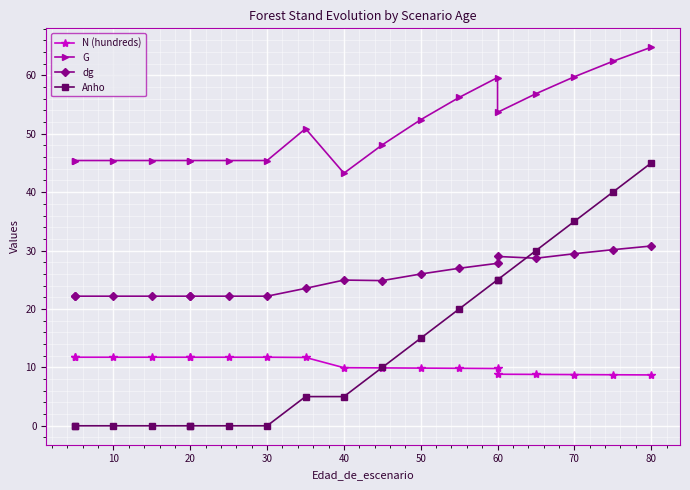

True or false: Anho and G cross at least once.

False